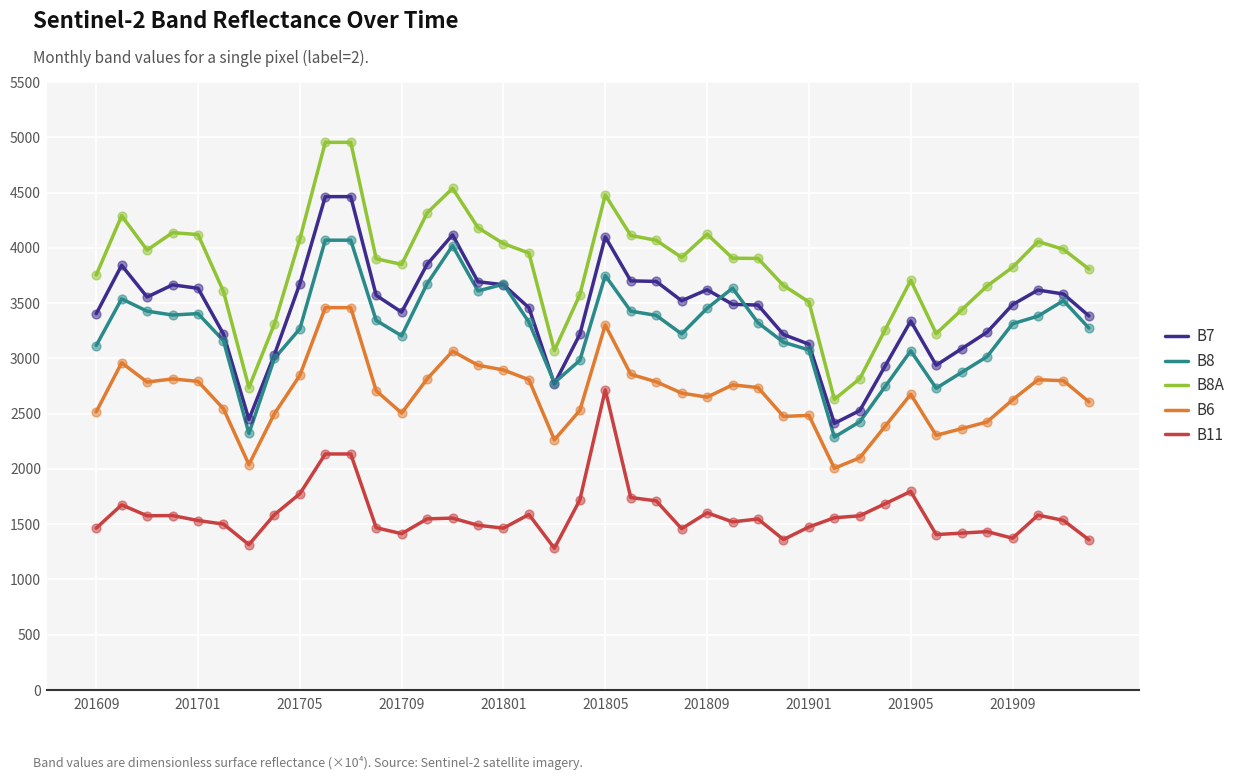

What are all the series names shown in the legend?

B7, B8, B8A, B6, B11